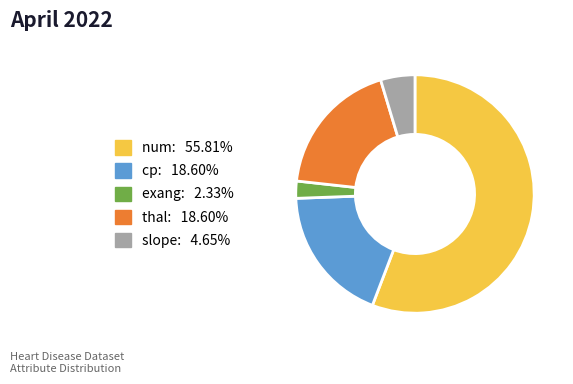

Do num and cp together represent more than half of the pie?

Yes